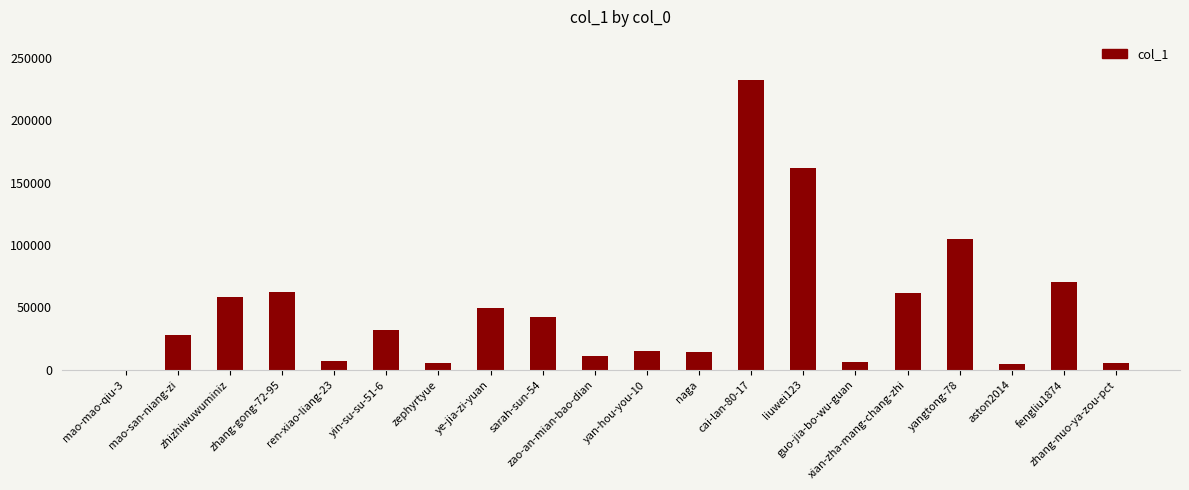

How many data points does each series have?

20